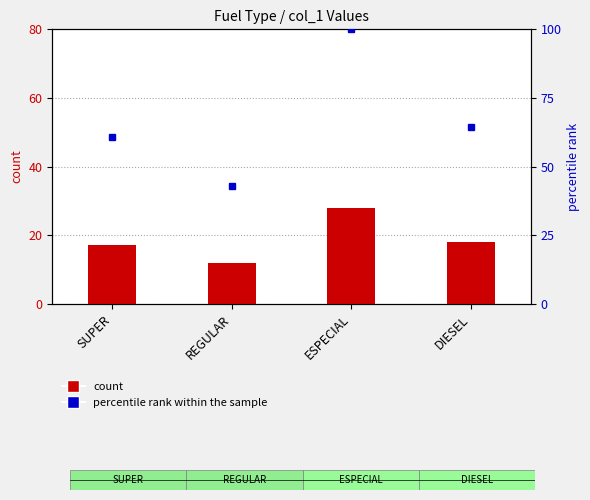

The value of count at ESPECIAL is 28.0. True or false?

True